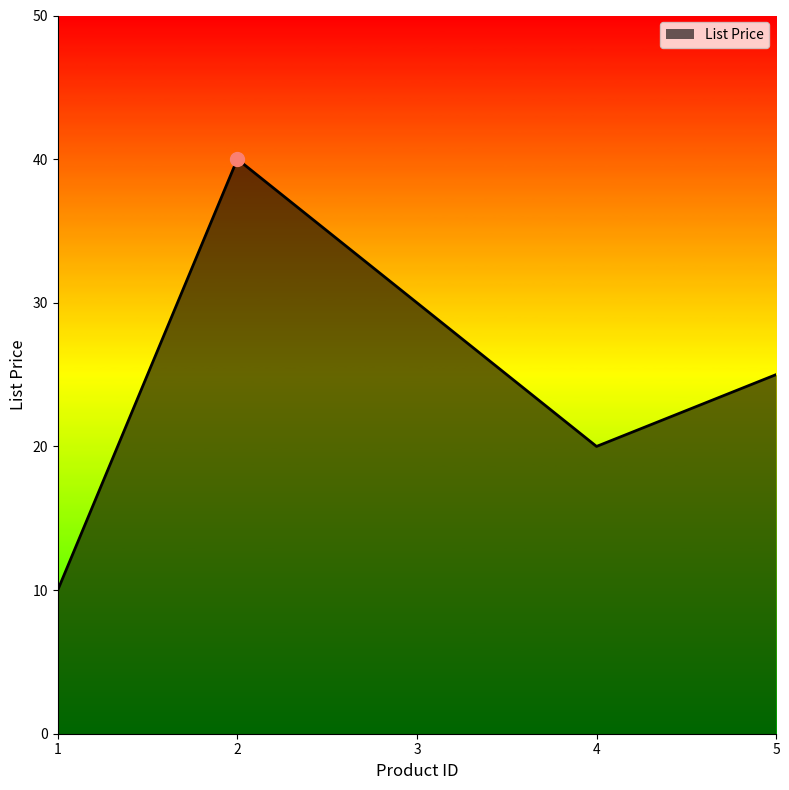

At which category does the chart reach its peak across all series?

2